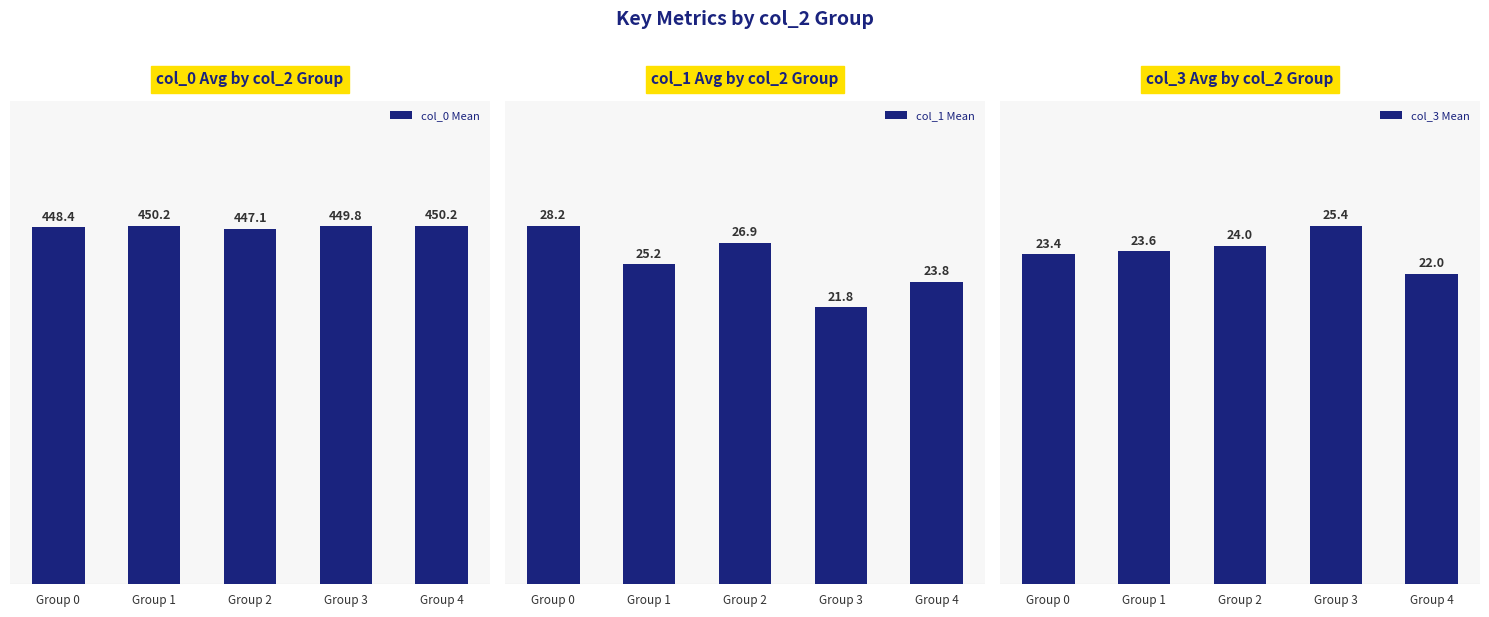

Reading right to left, list all the values displayed in this chart.

col_0 Mean: 450.2	449.8	447.1	450.2	448.4
col_1 Mean: 23.8	21.8	26.9	25.2	28.2
col_3 Mean: 22.0	25.4	24.0	23.6	23.4